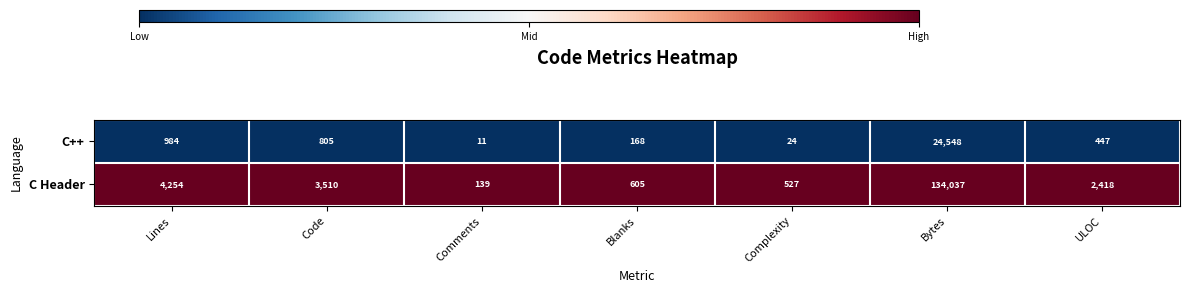

What is the difference between the second highest and second lowest values in the C++ series?

960